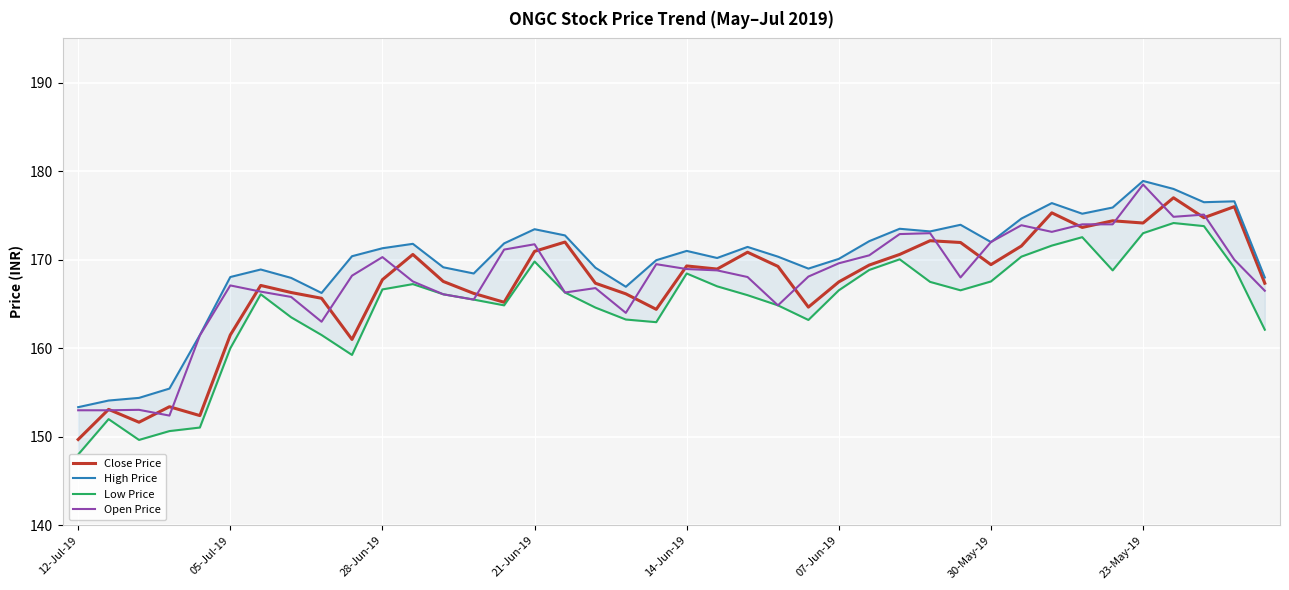

At which label does Close Price reach its minimum?

12-Jul-19